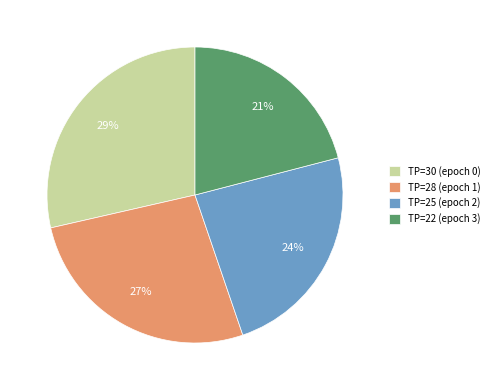

Between TP=22 (epoch 3) and TP=30 (epoch 0), which is larger?

TP=30 (epoch 0)